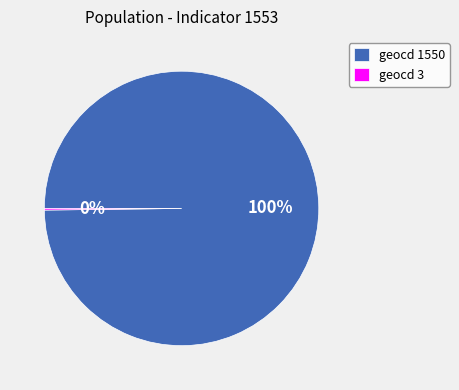

To the nearest percent, what is the difference between the largest and smallest slice percentages?

100%